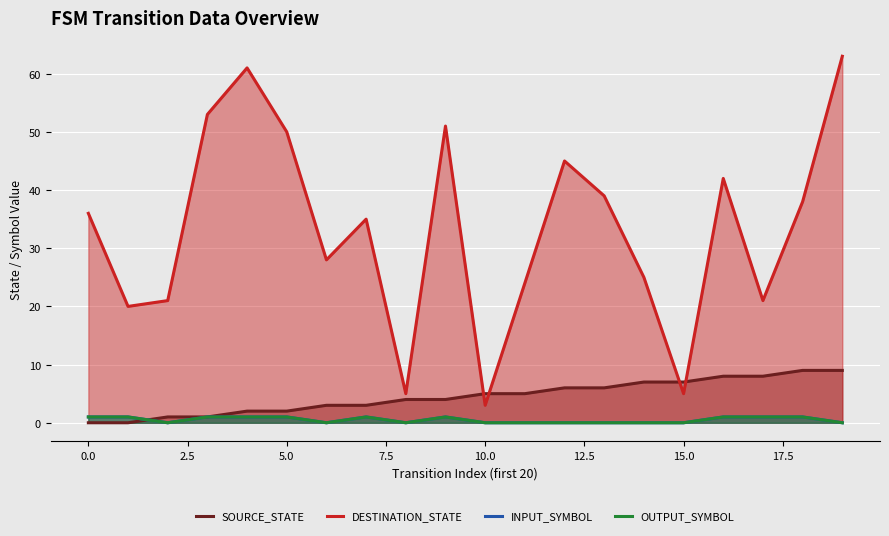

How many intersections are there between INPUT_SYMBOL and SOURCE_STATE?

1